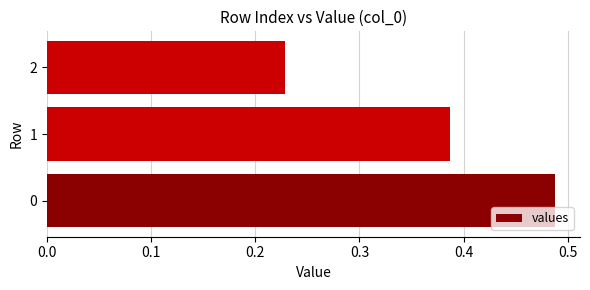

Which category has the lowest value across all series?

2